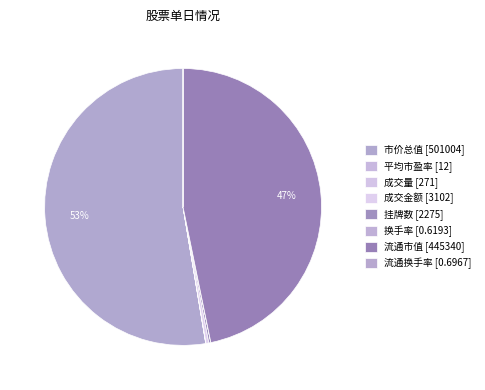

Which has a higher value, 挂牌数 or 平均市盈率?

挂牌数